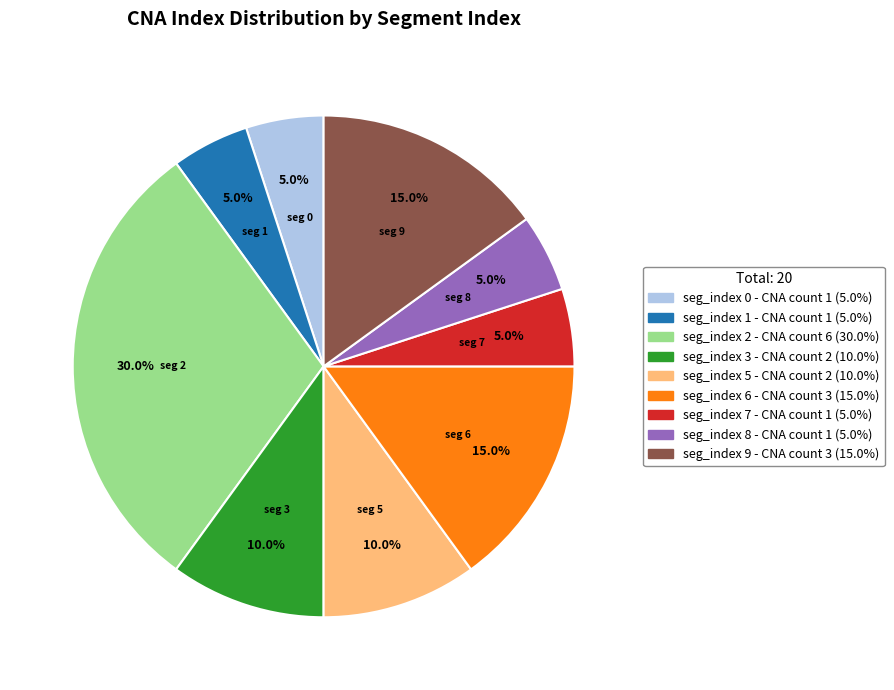

Is there a majority slice in this chart?

No